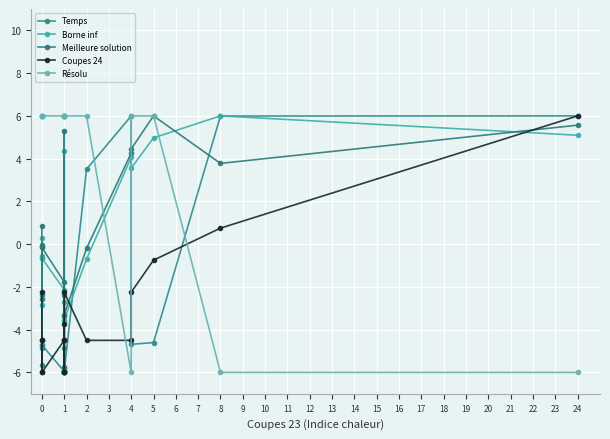

What value does the Temps series have at 0?

-4.7